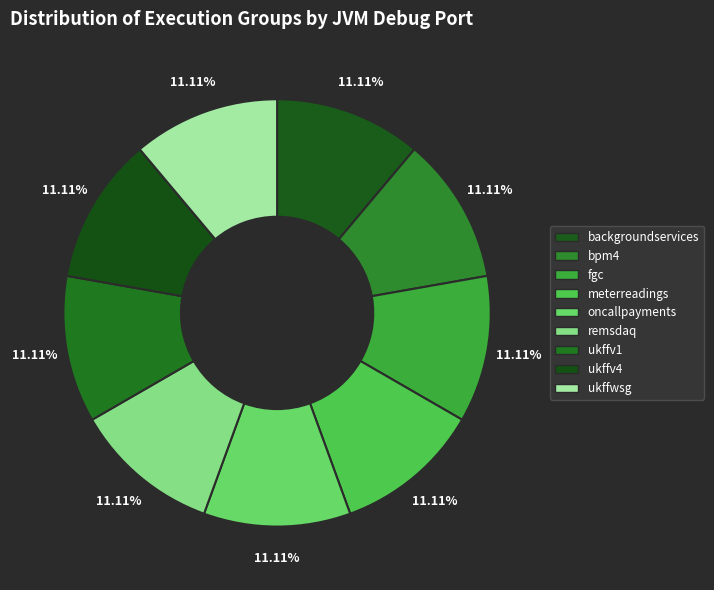

How many slices are in this pie chart?

9